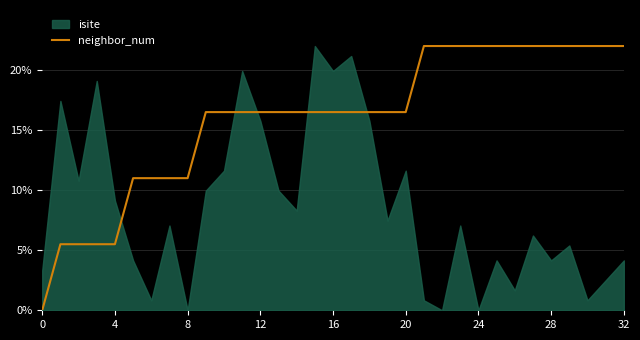

What is the difference between the maximum and minimum values?

22.0